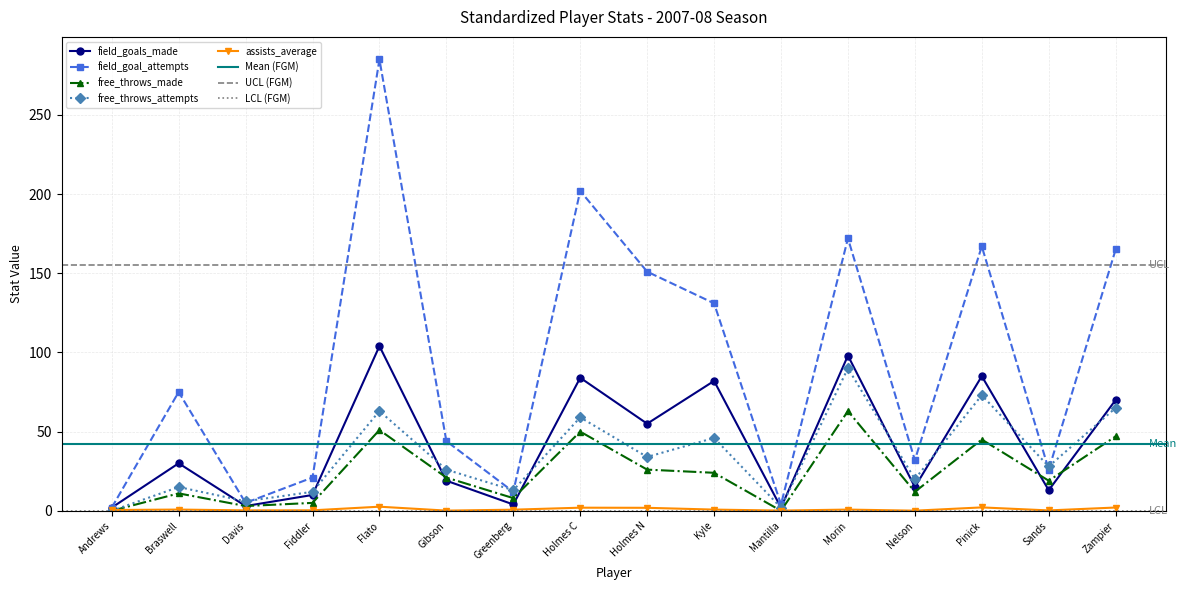

How many lines are shown in the chart?

5